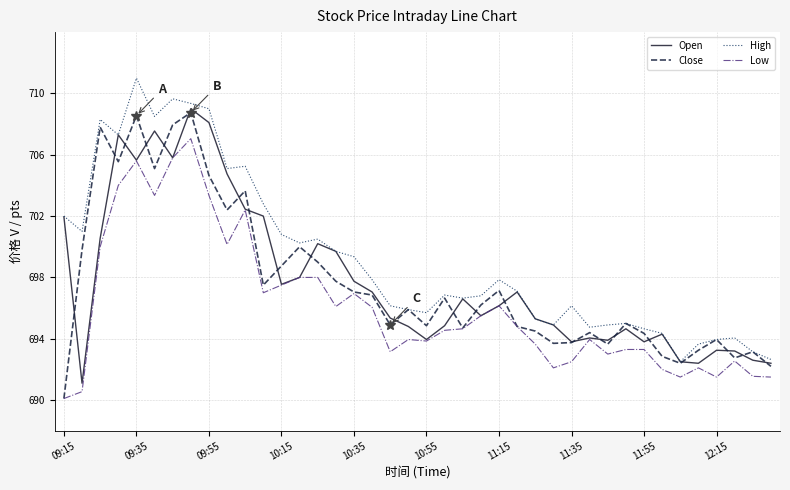

What is the lowest value of the Low series?

690.1